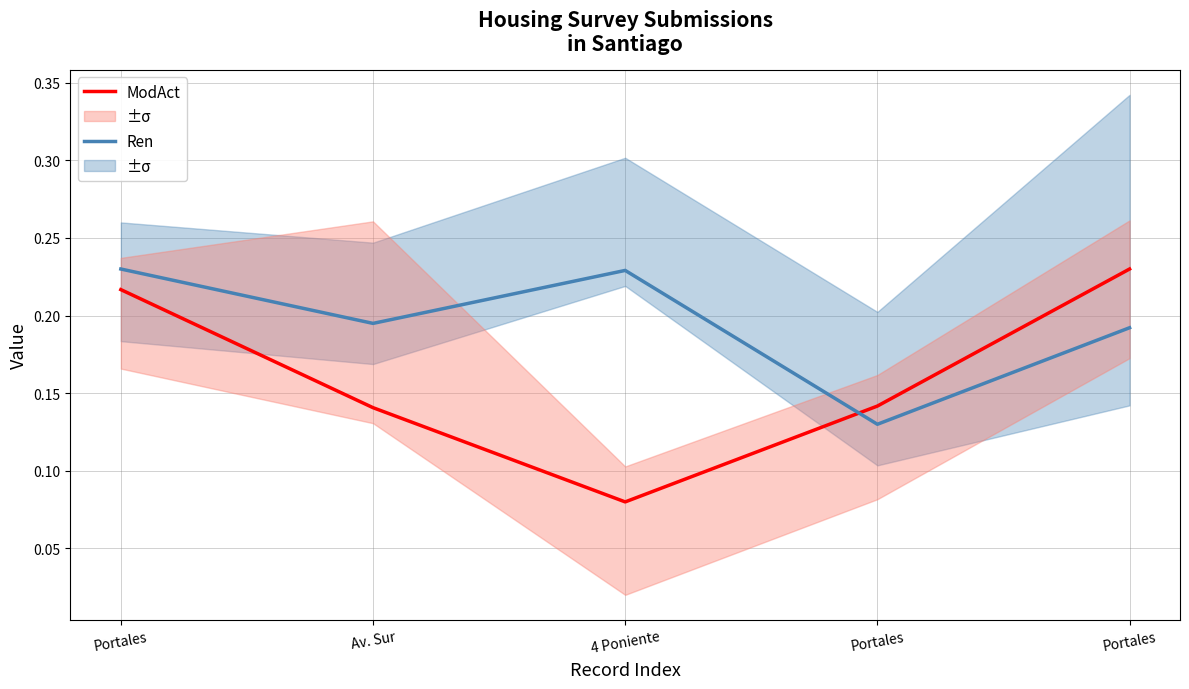

How many intersections are there between Ren and ModAct?

1